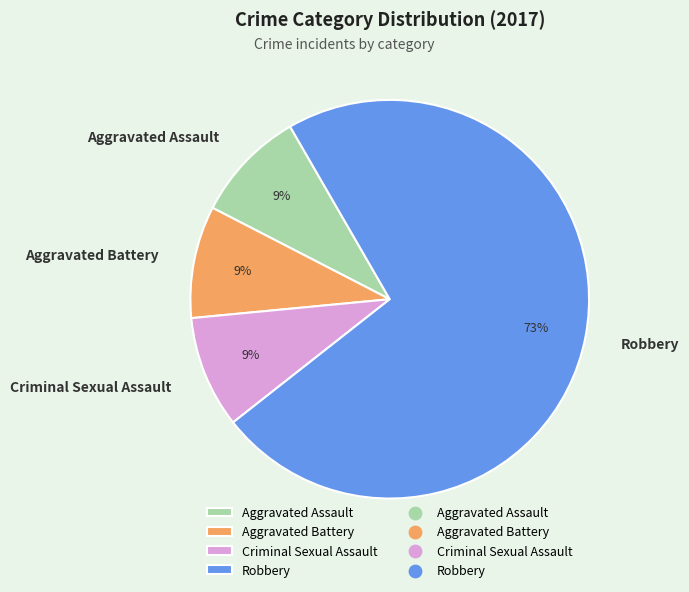

Is there a majority slice in this chart?

Yes